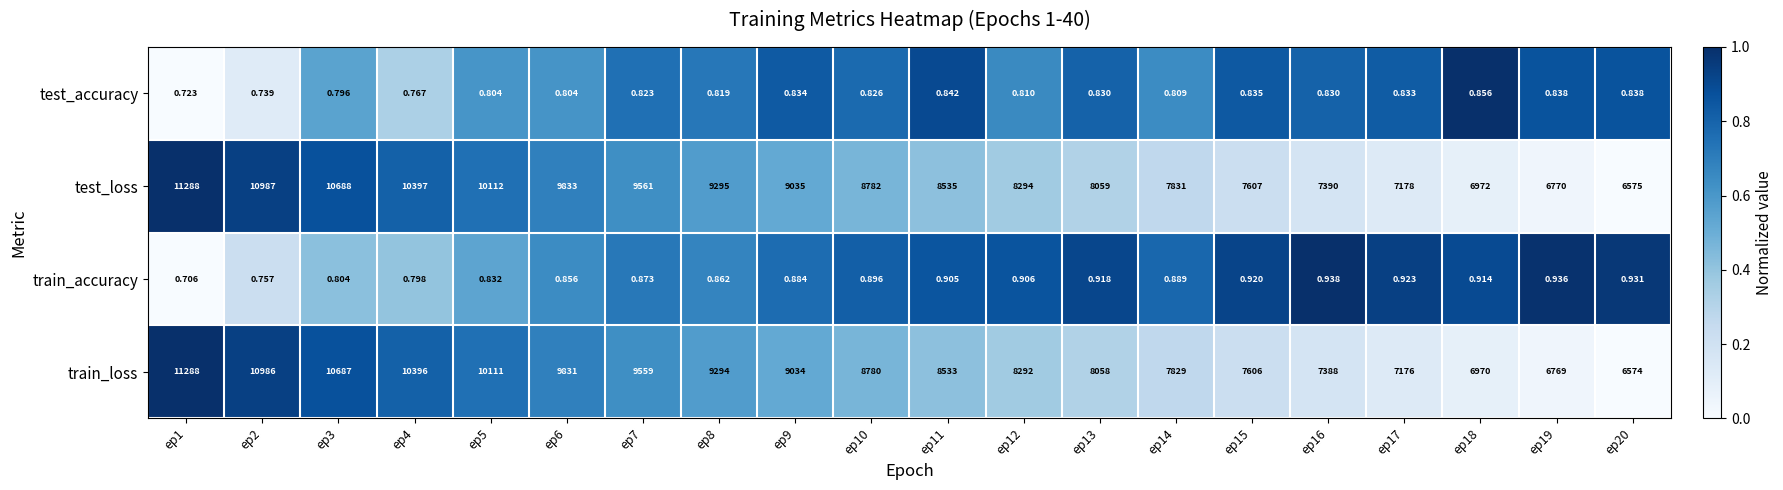

What is the greatest value displayed?

11288.0